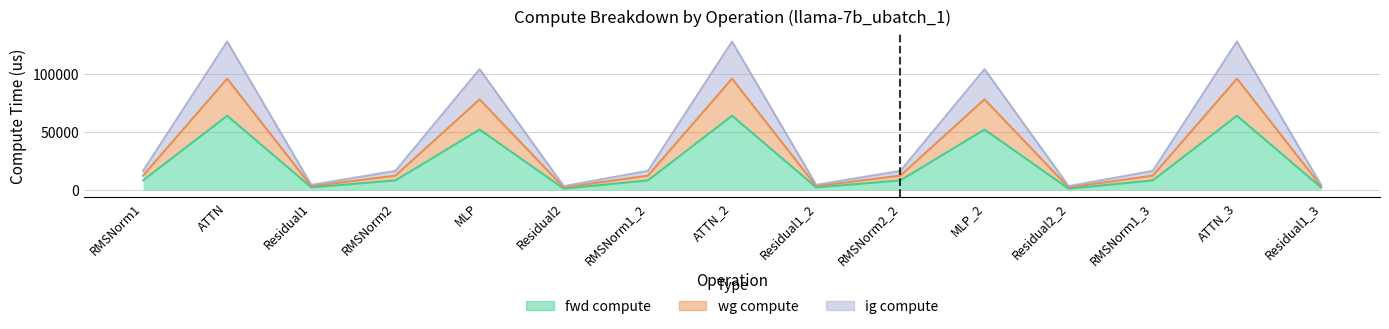

What is the difference between the highest and lowest values at ATTN_3?

63876.0